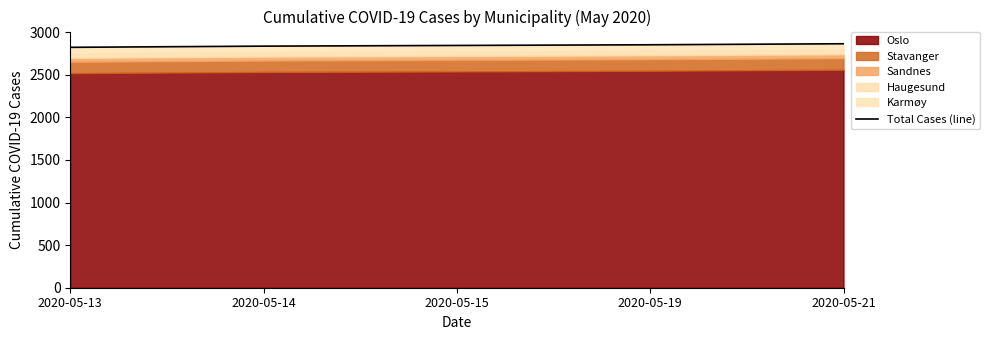

How many values are below 2845?

2